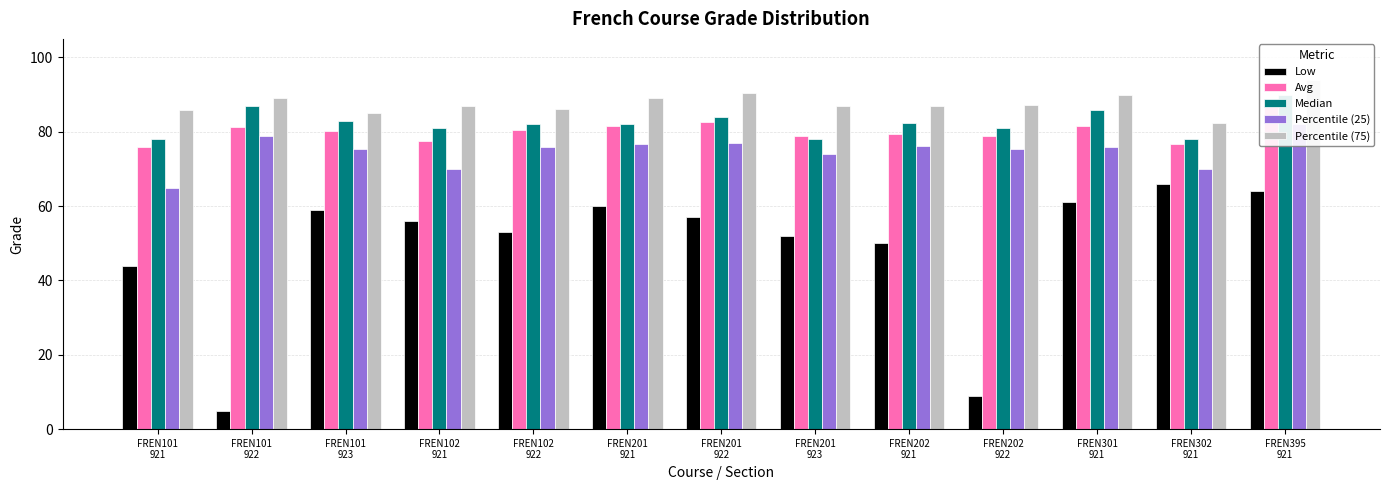

Which series changed the most between FREN102
921 and FREN302
921?

Low